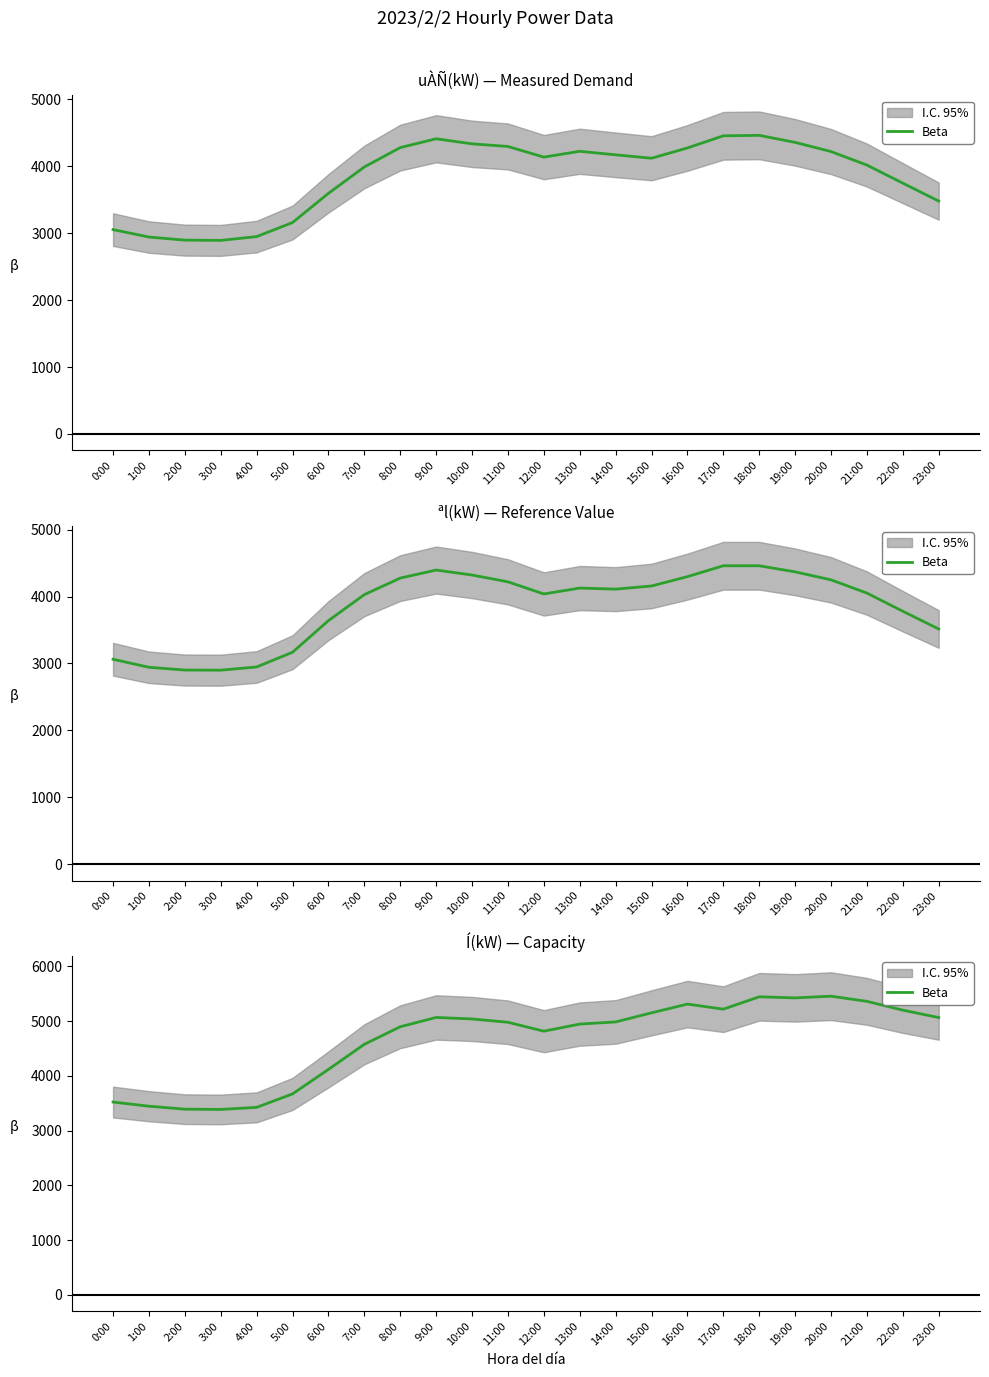

What is the ratio of the value at 13:00 to the value at 0:00?

1.4